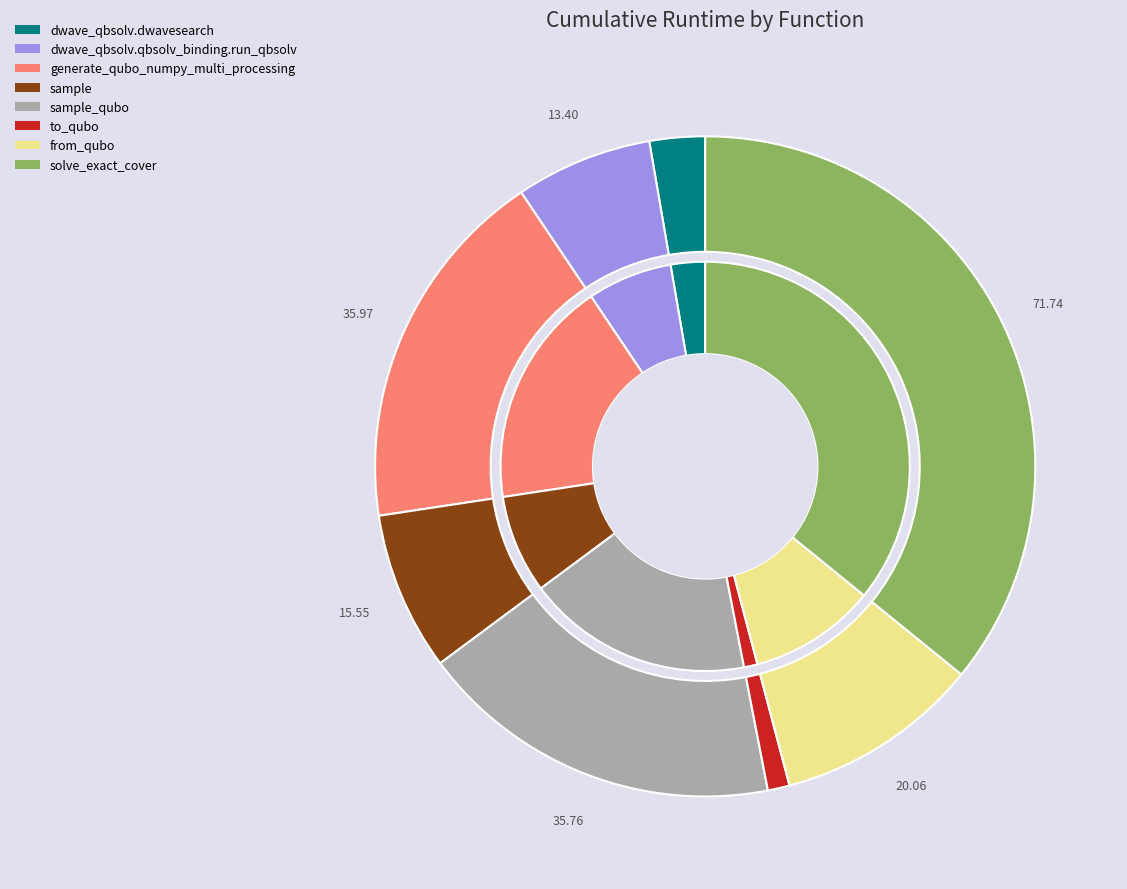

The to_qubo slice represents 11% of the pie. True or false?

False